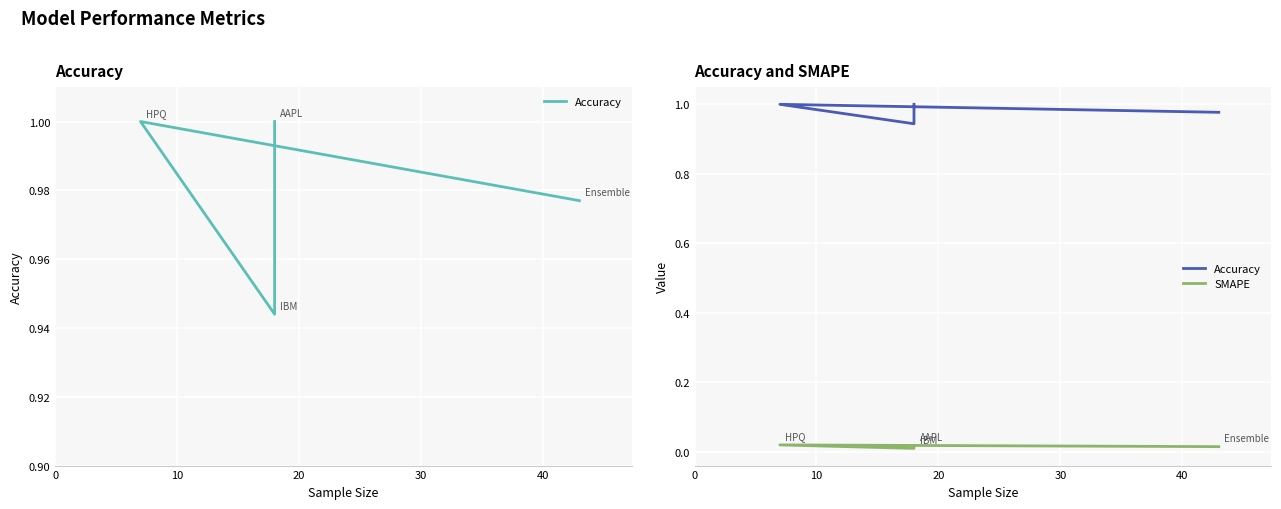

What is the spread (max minus min) of values at 30?

1.0